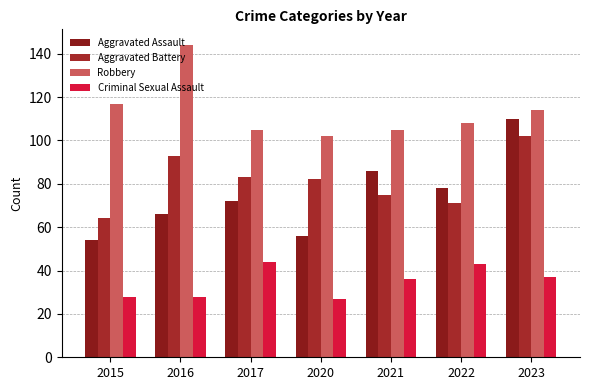

At which category is the sum across all series the highest?

2023